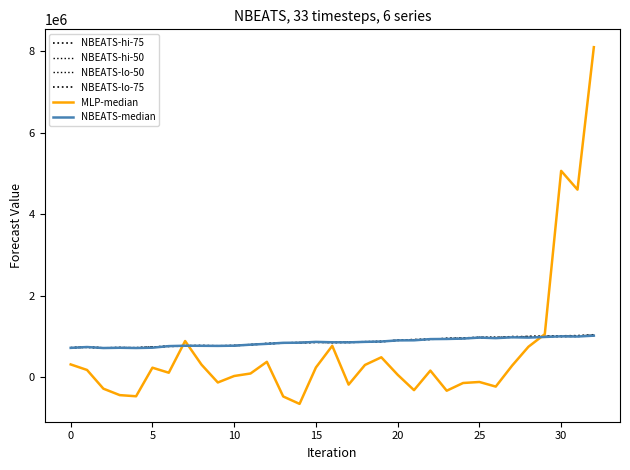

Does the chart have visible grid lines?

No